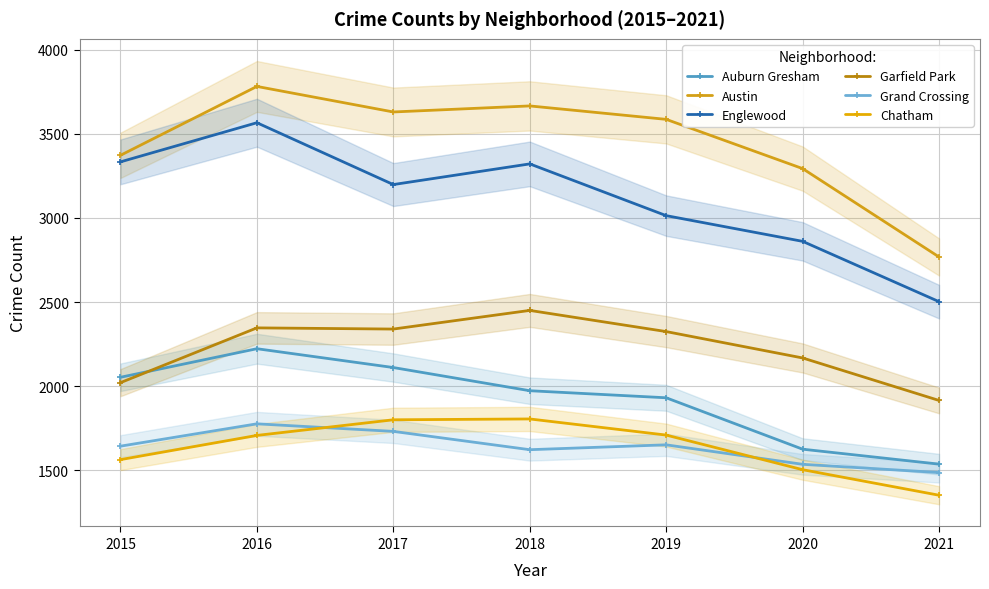

What is the difference between the highest and lowest values at 2015?

1811